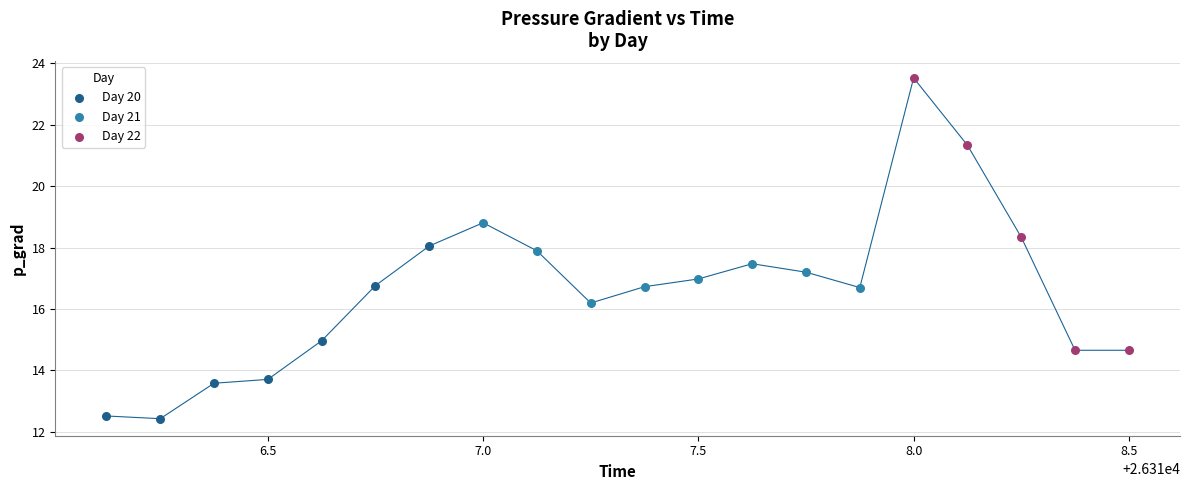

Which series contains the lowest Y value?

Day 20